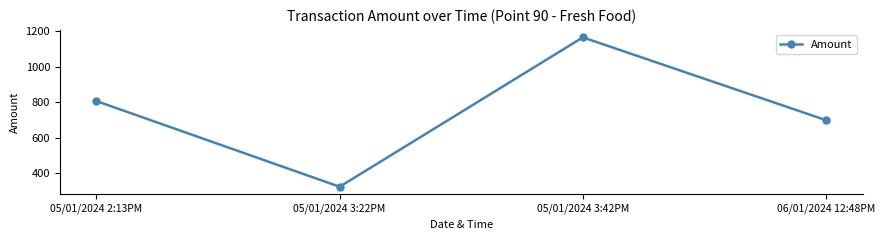

Reading left to right, what are all the values shown in this chart?

807.9	324.9	1166.8	700.0